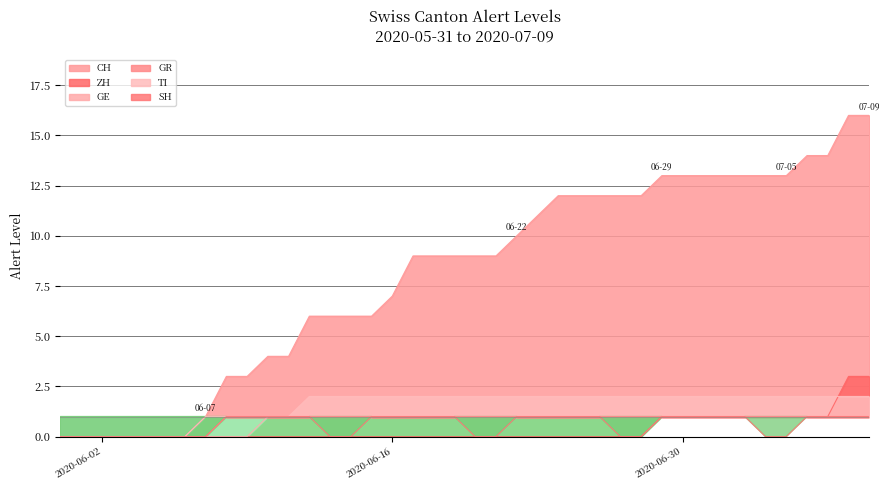

At which label is ZH closest to 1?

2020-06-29